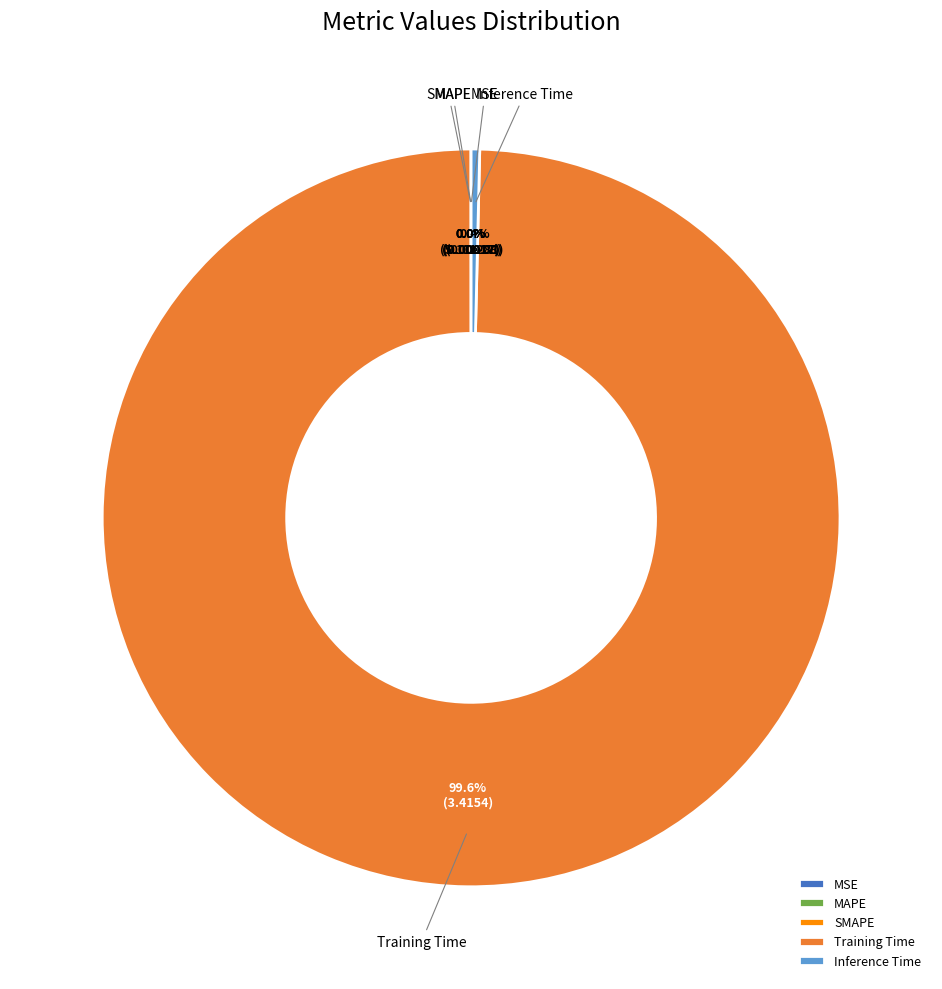

Is it true that Training Time is 100% of the pie?

True